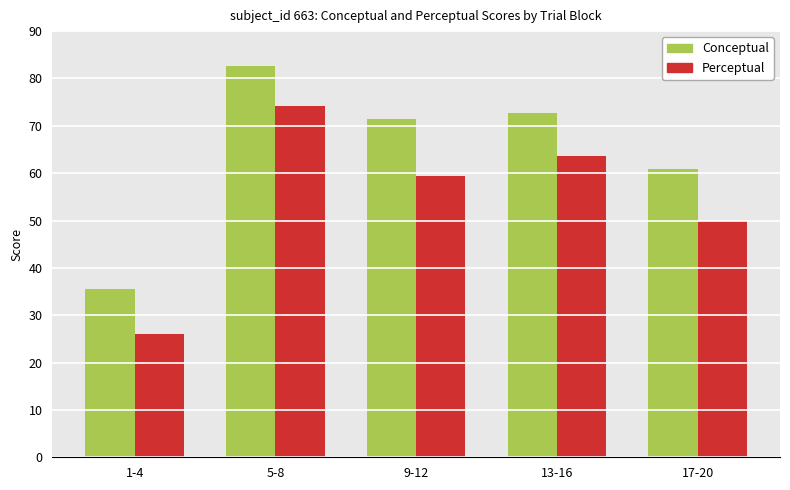

Which label corresponds to the largest value in the chart?

5-8